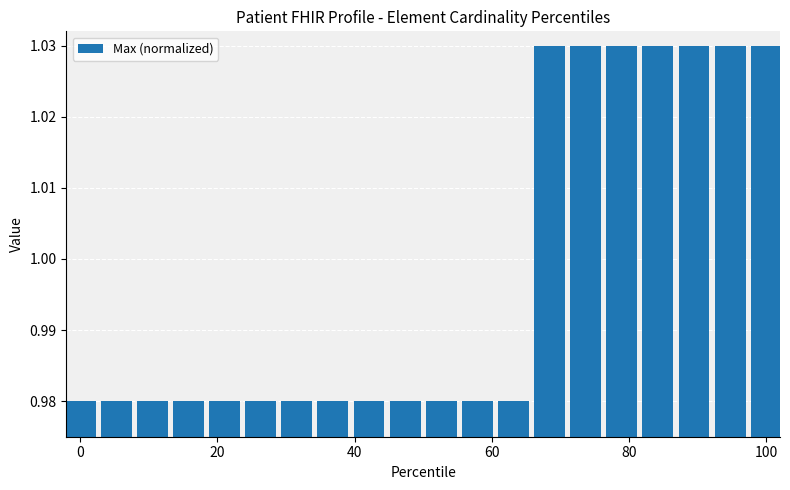

Count the values in the range 0 to 1.

13